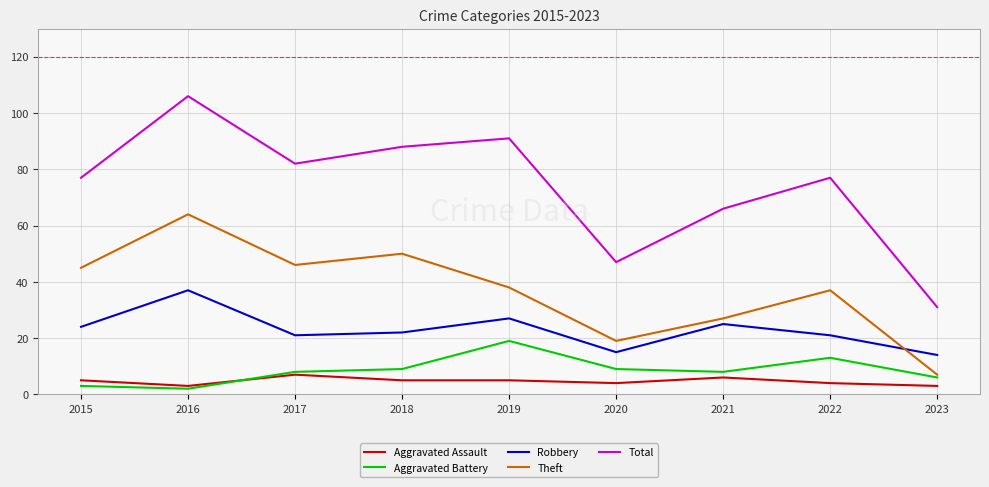

True or false: Robbery and Aggravated Assault intersect in this chart.

False